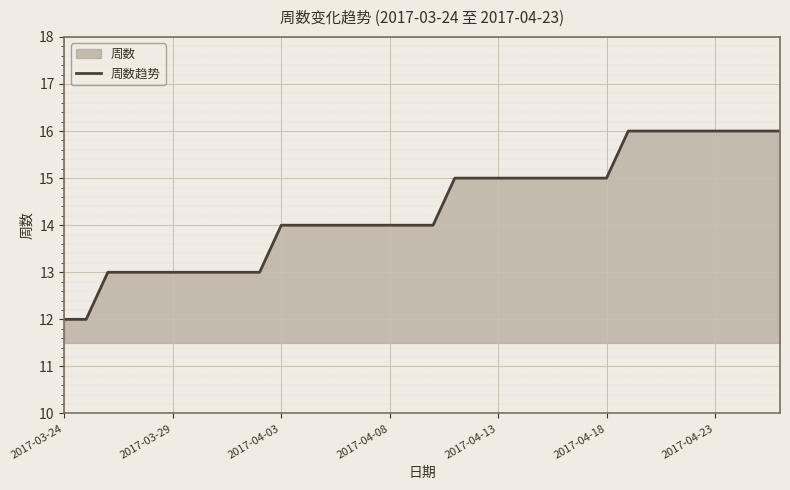

What is the difference between the values at 16 and 26?

2